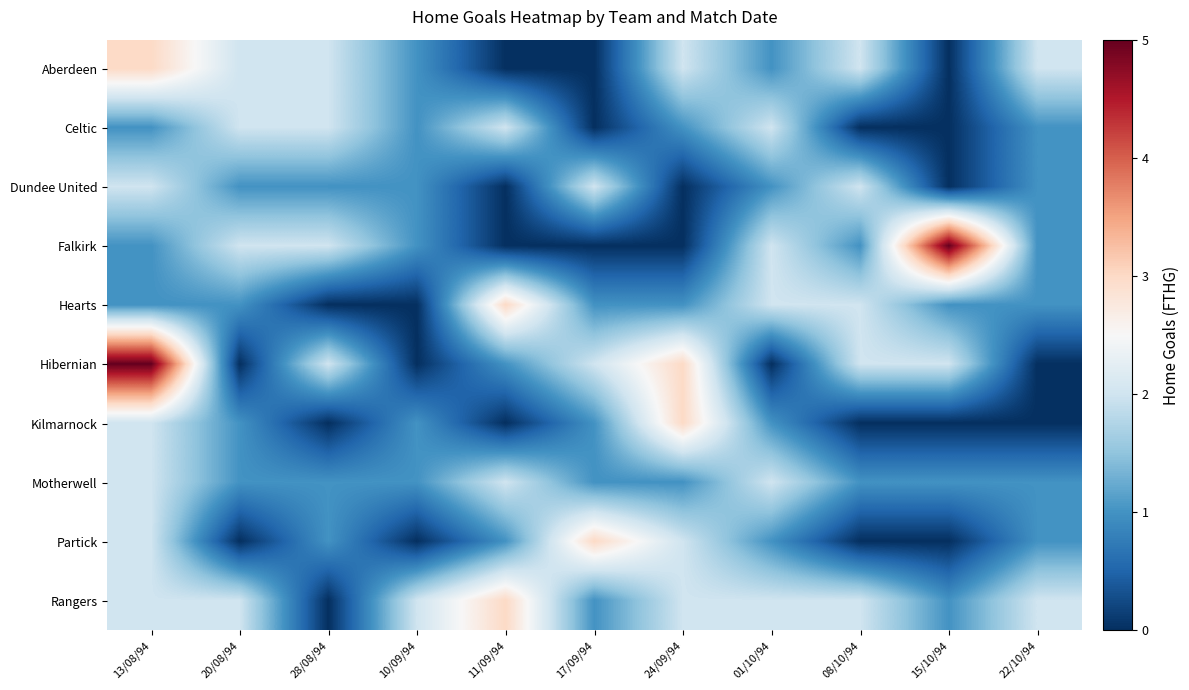

At 17/09/94, list the series in order from smallest to largest.

Aberdeen, Celtic, Falkirk, Hearts, Kilmarnock, Motherwell, Rangers, Dundee United, Hibernian, Partick